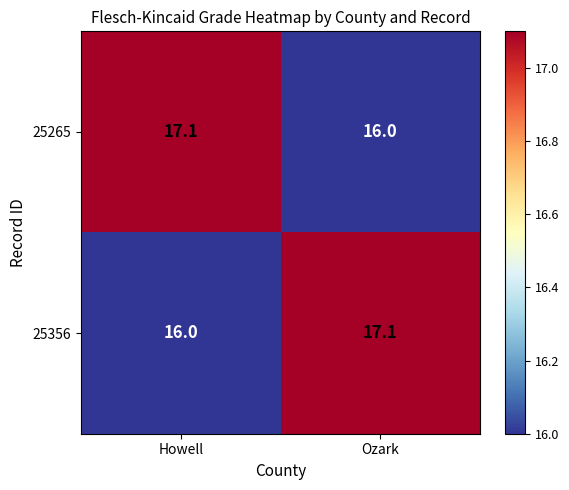

Reading right to left, what are all the values shown in this chart?

25265: 16.0	17.1
25356: 17.1	16.0